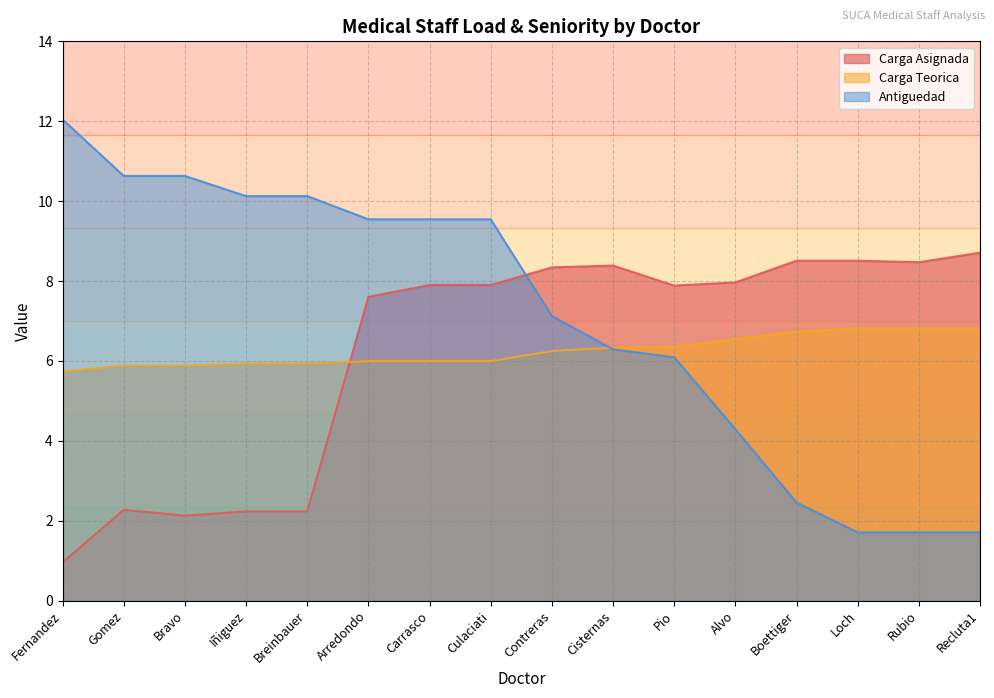

The value of Antiguedad at Bravo is 16.9. True or false?

False